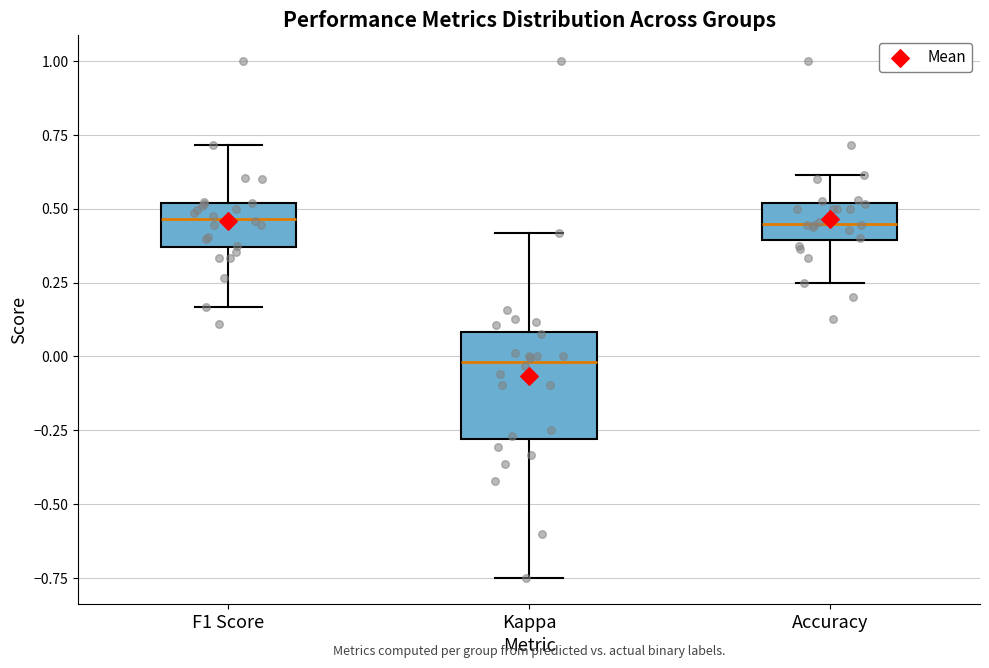

Which box is the tallest, from its lower edge to its upper edge?

Kappa